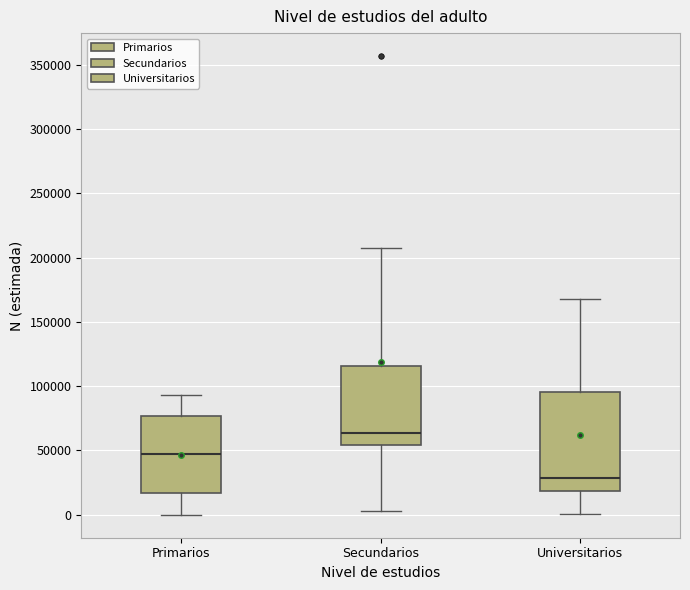

Reading left to right, read every box against the y-axis: the position of its median line, the range the box covers, and the ends of its whiskers. The values are not printed on the chart, so give them approximately, as read against the axis.

Primarios: median 45000, box 15000 to 75000, whiskers 0 to 95000
Secundarios: median 65000, box 55000 to 115000, whiskers 5000 to 210000
Universitarios: median 30000, box 20000 to 95000, whiskers 0 to 170000